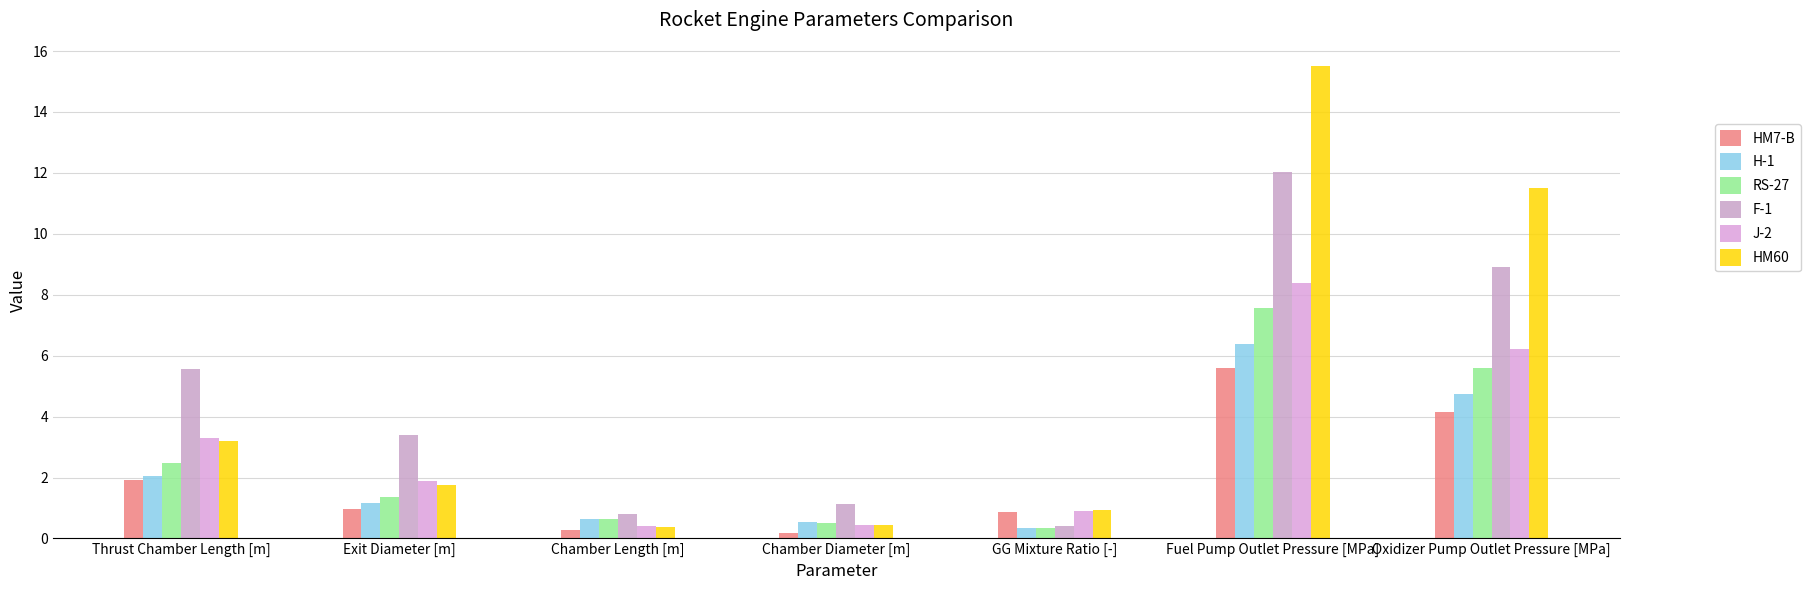

Rank the series at Oxidizer Pump Outlet Pressure [MPa] from highest to lowest value.

HM60, F-1, J-2, RS-27, H-1, HM7-B